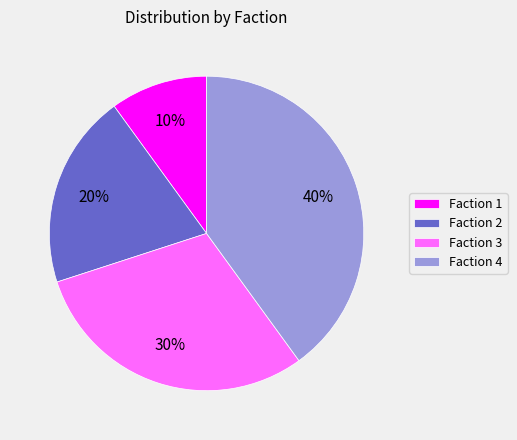

To the nearest percent, what is the difference between the Faction 4 and Faction 1 slice percentages?

30%